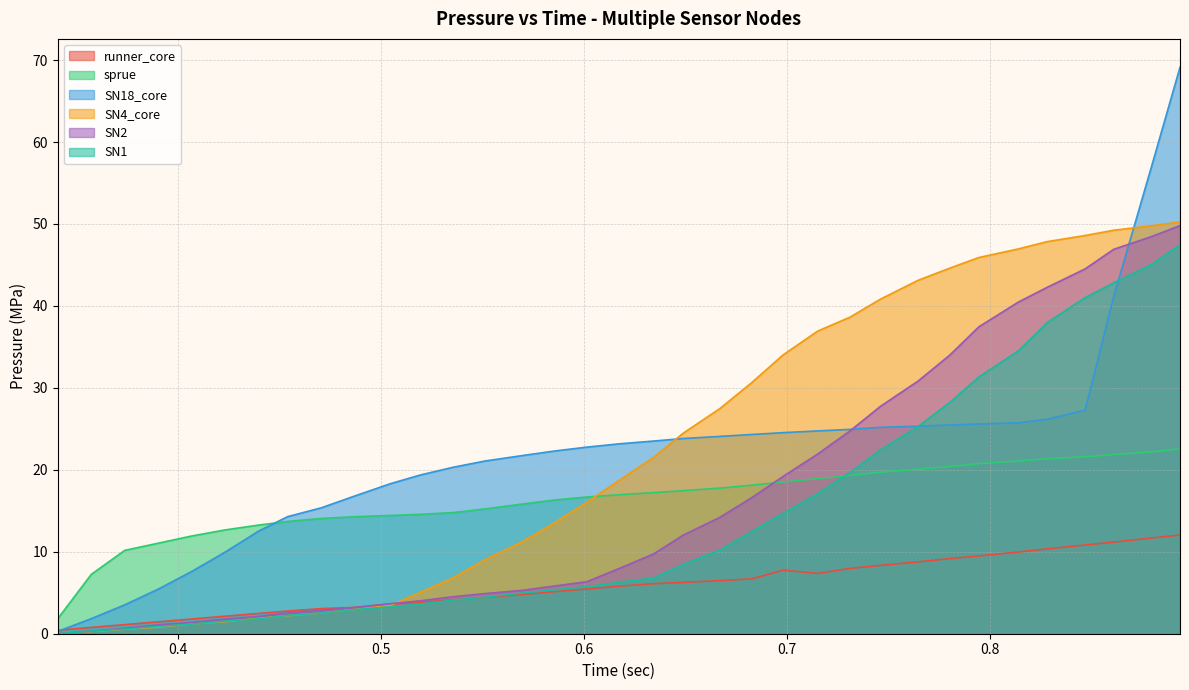

What is the maximum value for sprue?

22.6